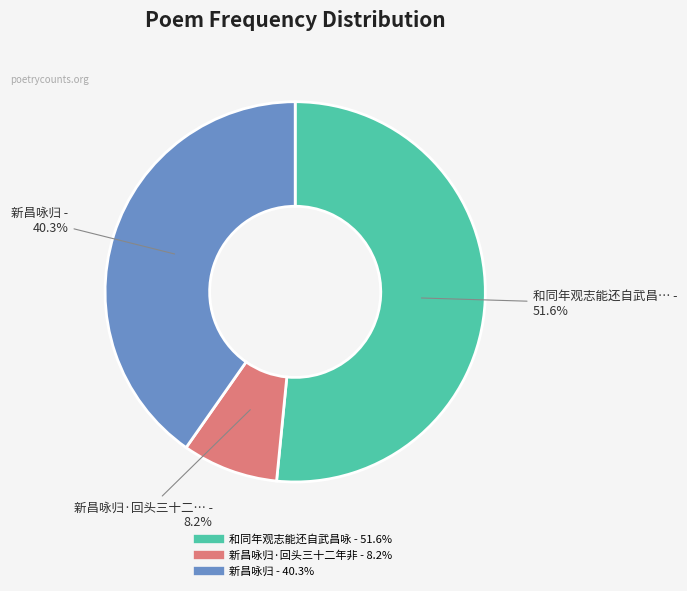

To the nearest percent, what is the average slice percentage?

33%